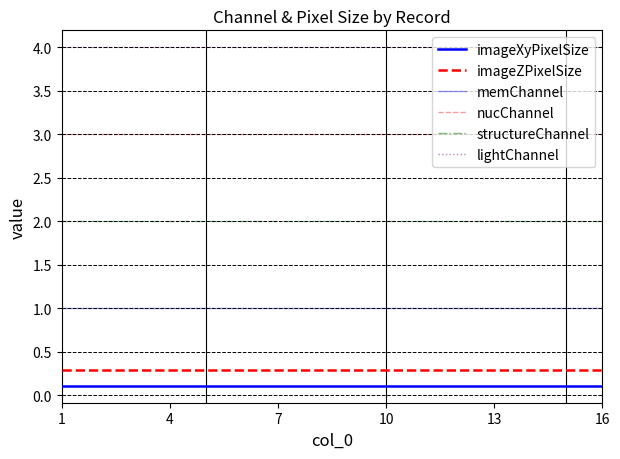

At which label is imageZPixelSize closest to 0?

1